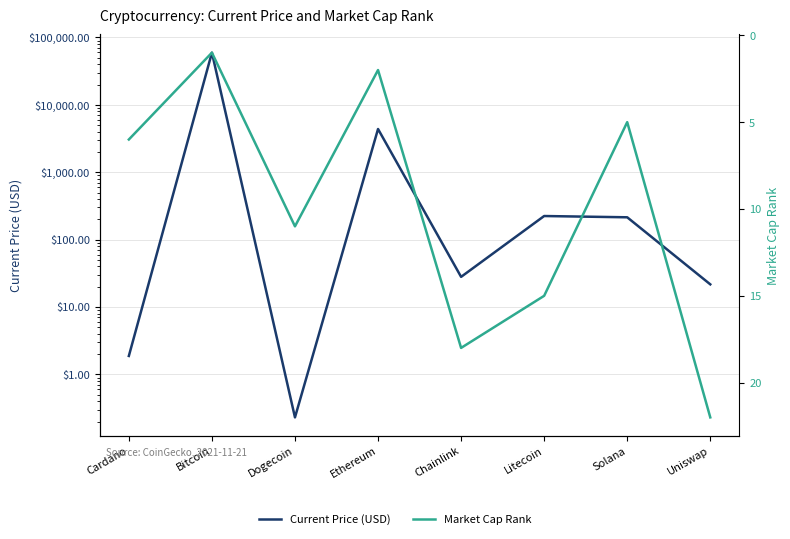

Which category has the lowest value in the Current Price (USD) series?

Dogecoin